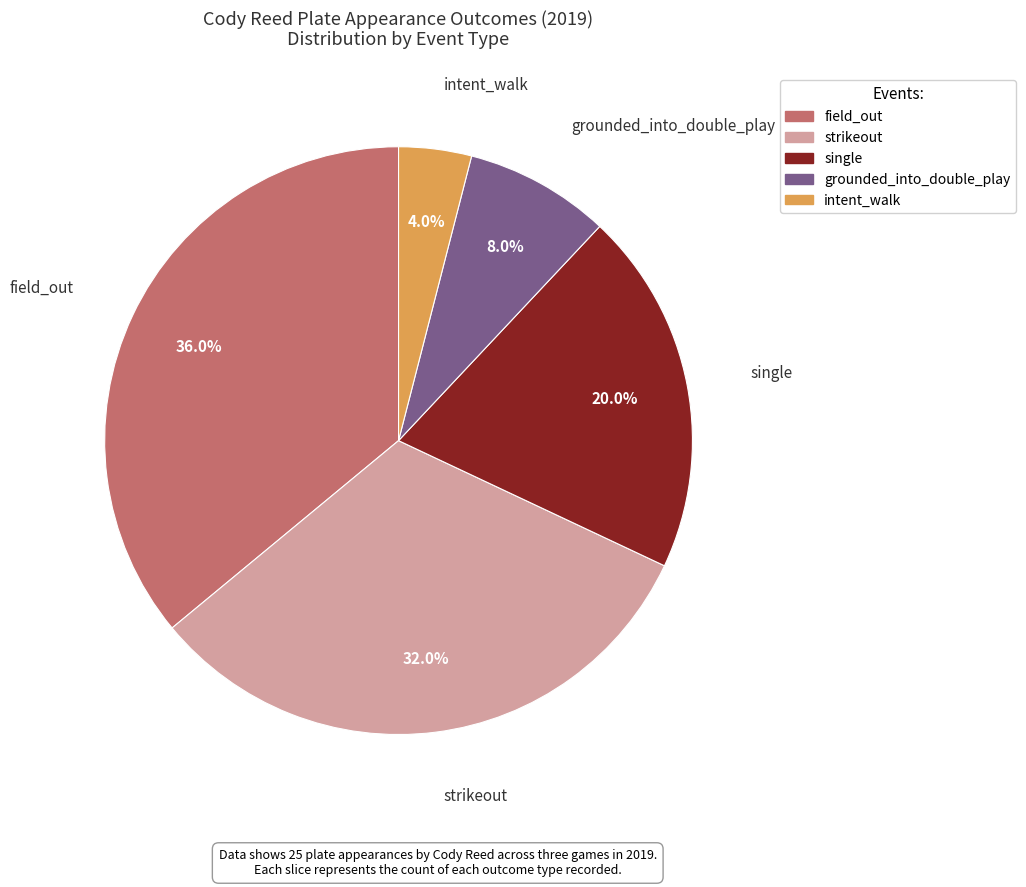

Is there a majority slice in this chart?

No